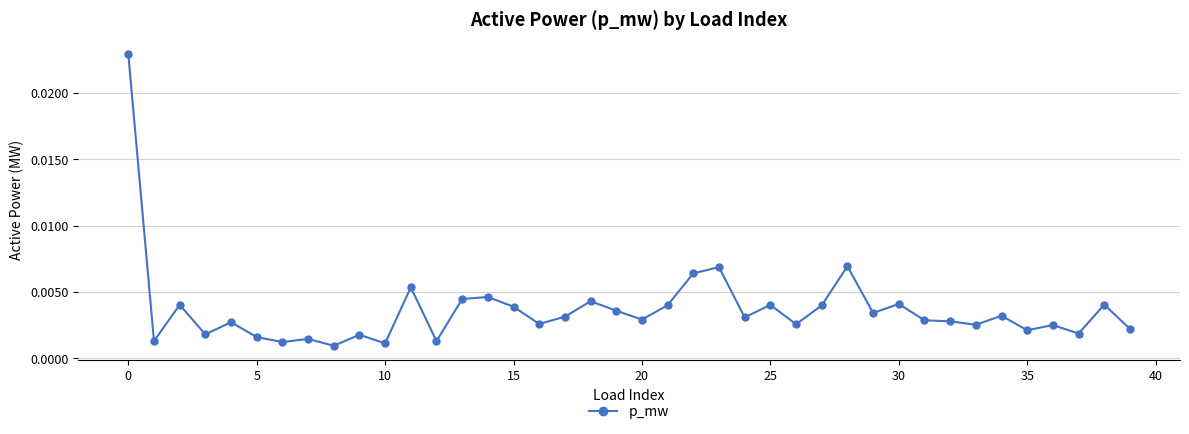

True or false: the data has more than 1 interior local peaks.

True